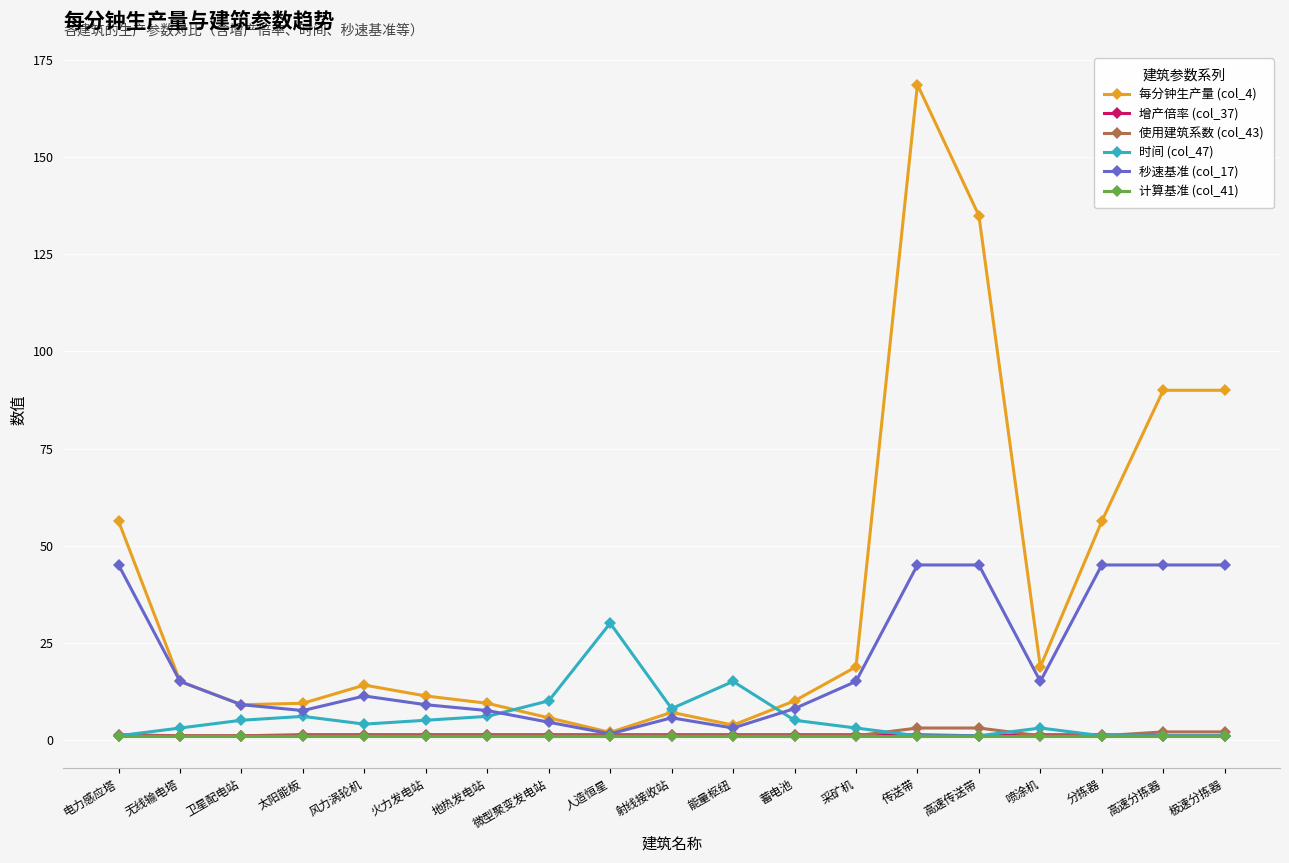

Is the value of 增产倍率 (col_37) at 分拣器 greater than the value of 时间 (col_47) at 风力涡轮机?

No